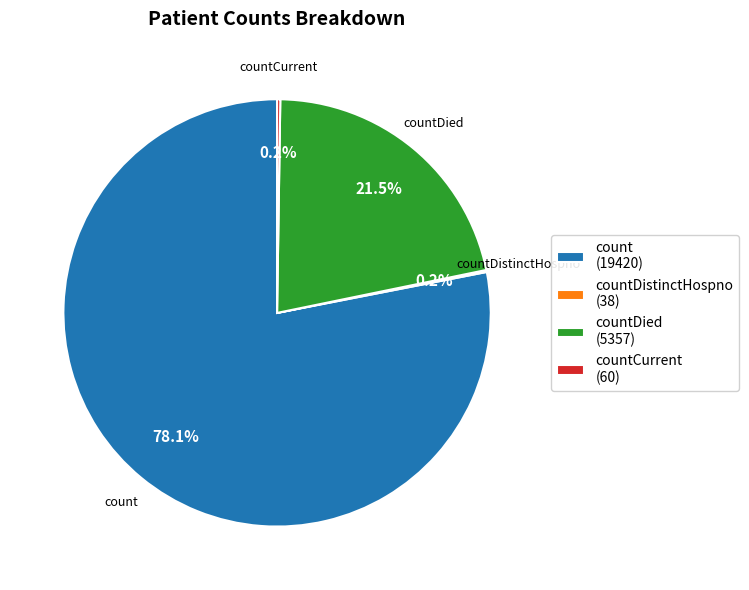

Which category has the biggest portion of the pie?

count (19420)